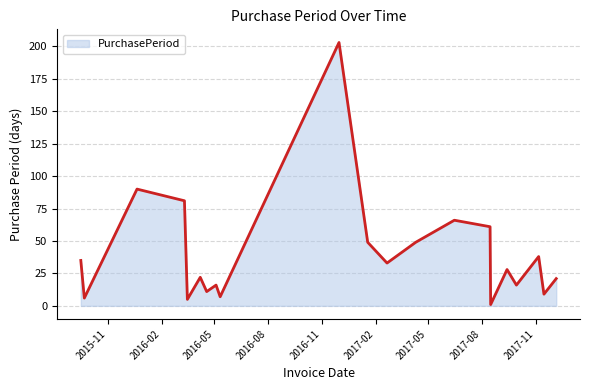

What is the maximum value shown in the chart?

203